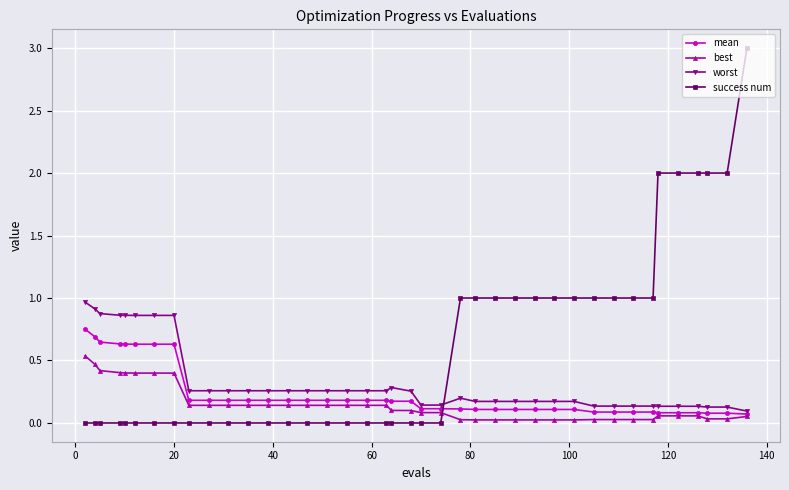

What is the maximum value for worst?

1.0